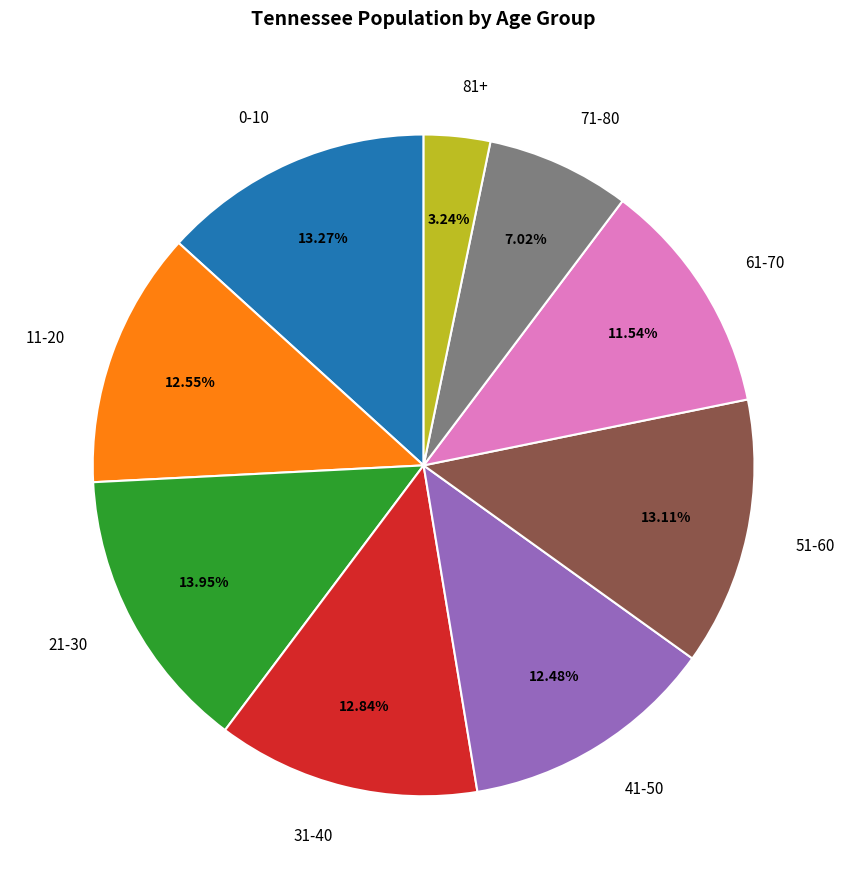

Which slice is the largest?

21-30